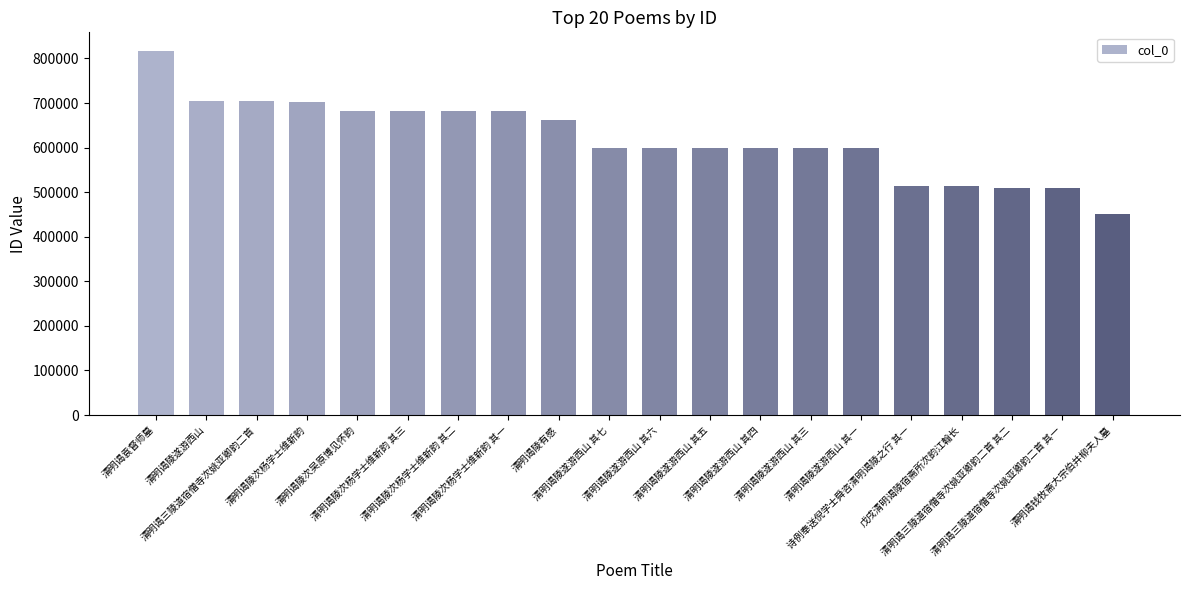

What is the label of the 5th bar from the right?

诗例奉送倪学士舜咨清明谒陵之行 其一